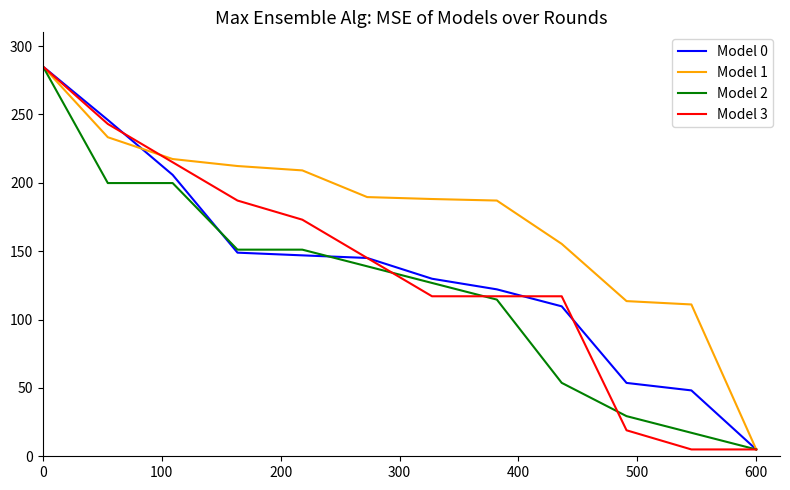

Which series has the largest total across all categories?

Model 1